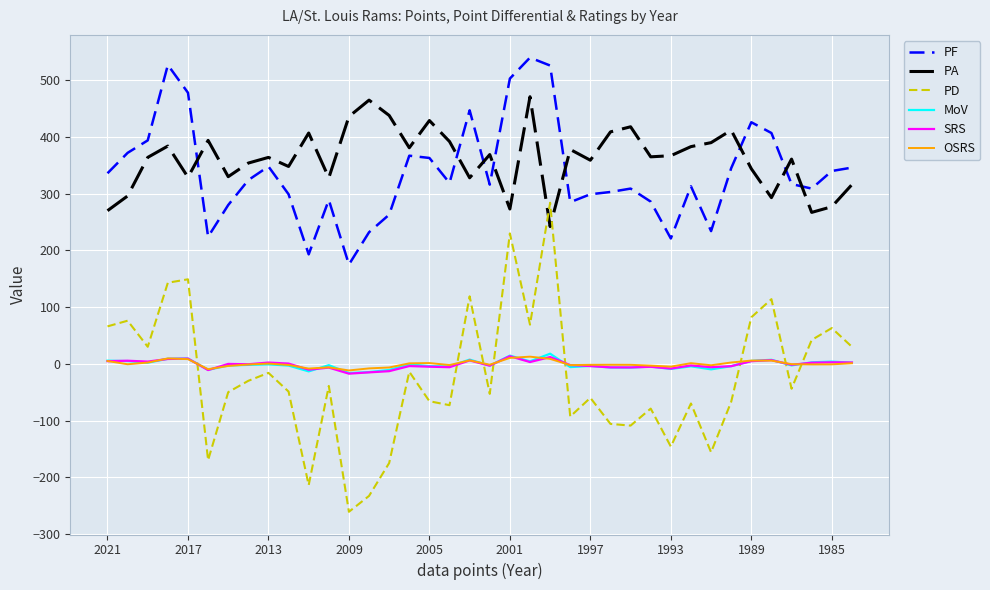

What is the minimum value shown in the chart?

-261.0